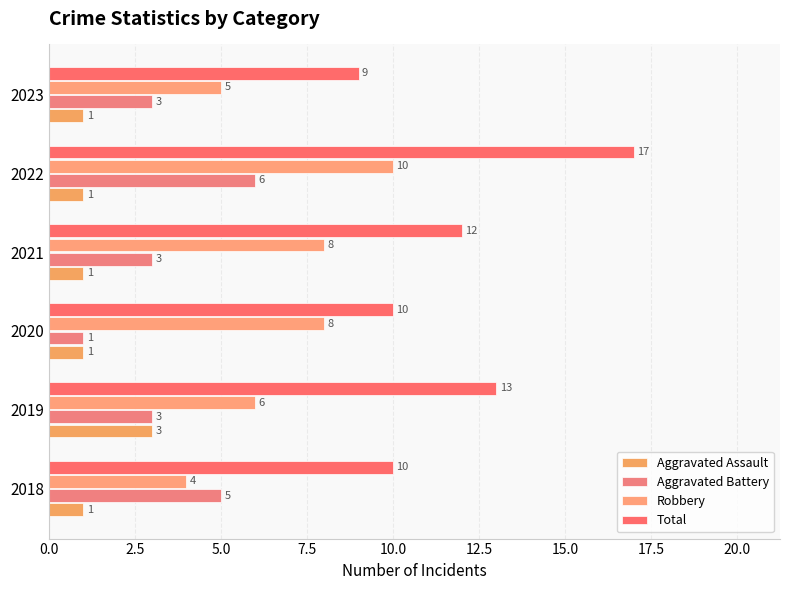

At which category is the sum across all series the highest?

2022